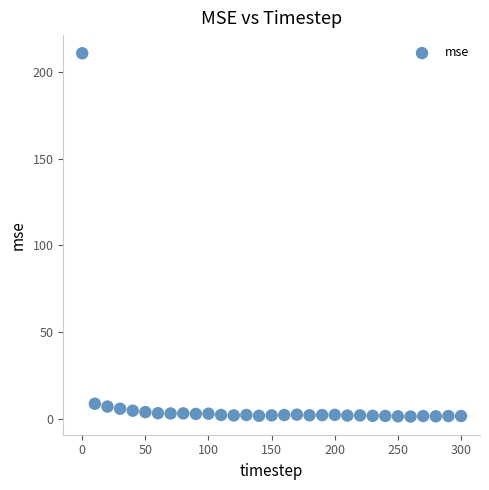

What is the range of X values (max minus min)?

300.0